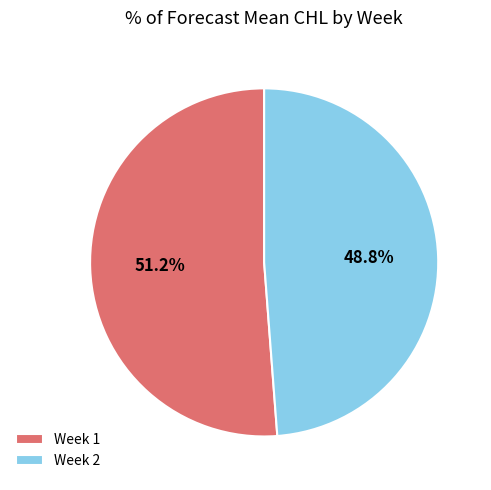

What is the smallest slice in the pie chart?

Week 2